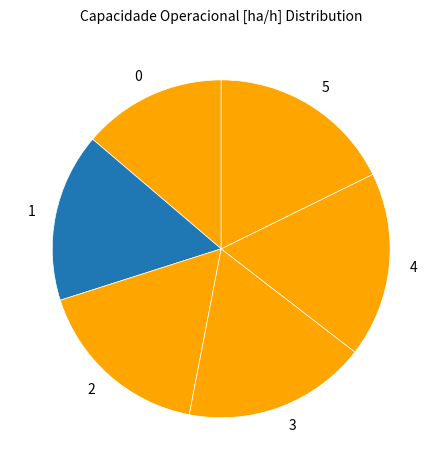

Combined, do 1 and 2 account for over 50%?

No